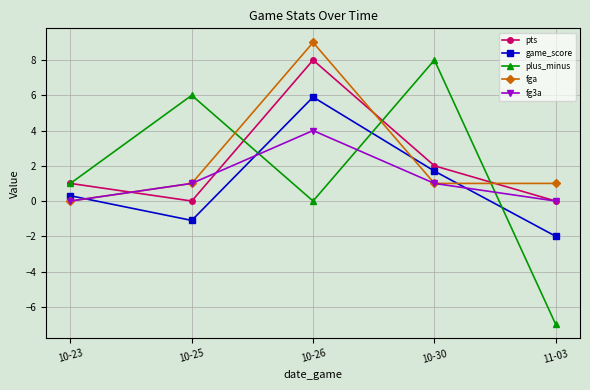

What is the label of the 4th point from the left?

10-30